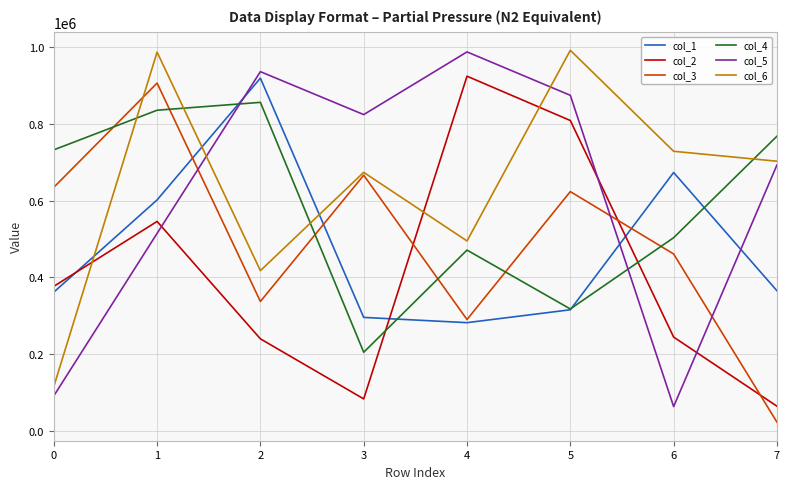

Where do col_6 and col_5 first cross each other?

1 and 2